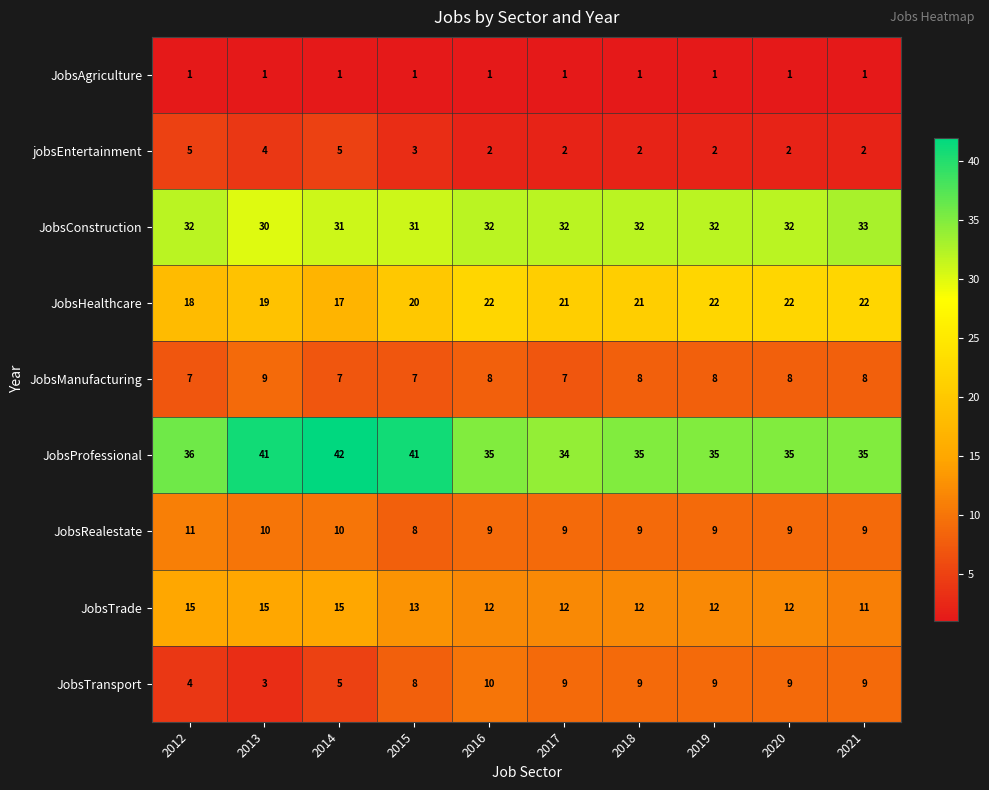

What is the maximum value shown in the chart?

42